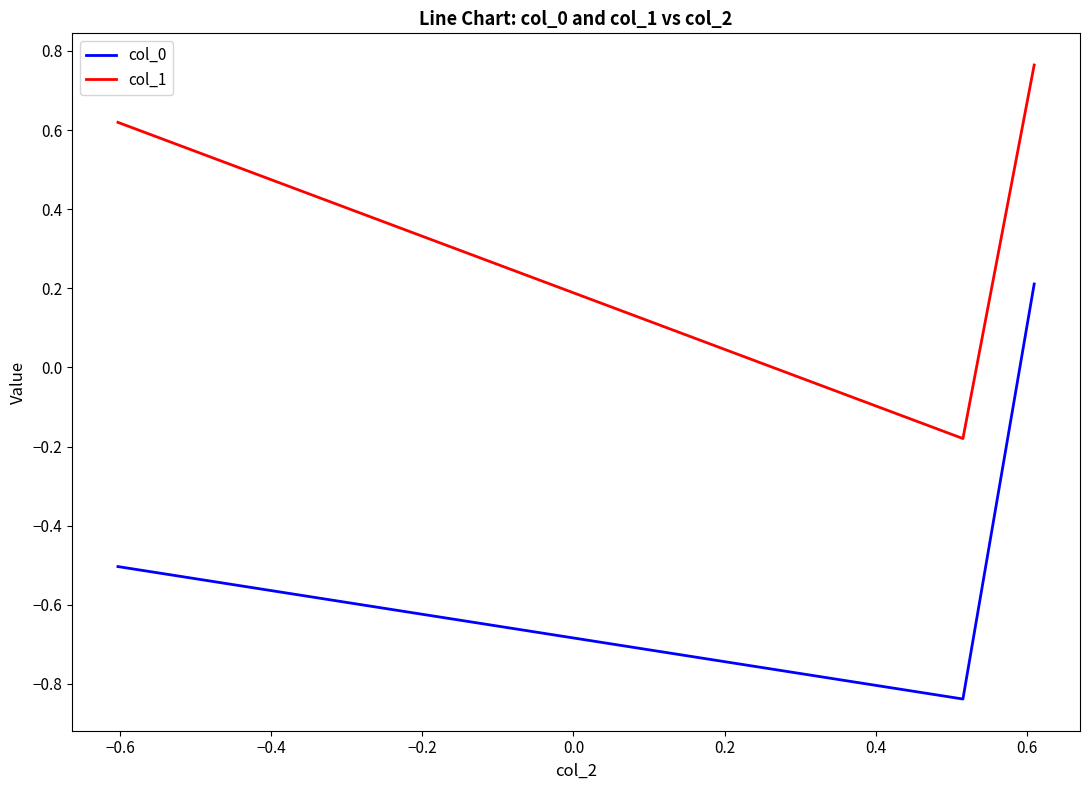

Which series has the largest range (max minus min)?

col_0